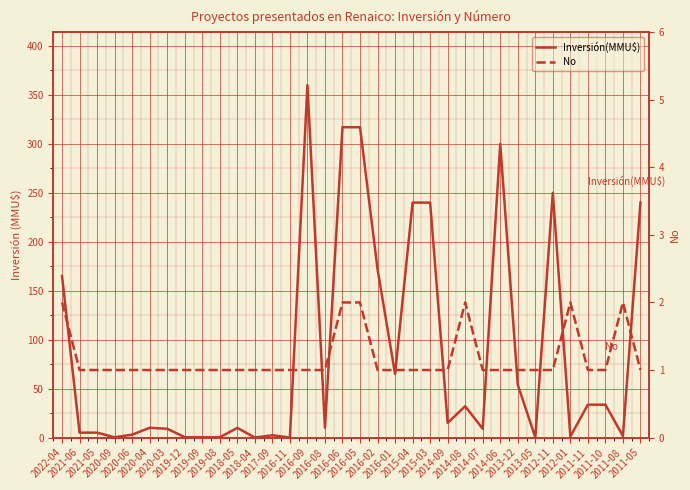

Reading right to left, transcribe all the data shown in this chart.

Inversión(MMU$): 2011-05=240.0	2011-08=1.6	2011-10=33.6	2011-11=33.6	2012-01=1.1	2012-11=250.0	2013-05=0.2	2013-12=54.0	2014-06=300.0	2014-07=9.0	2014-08=32.0	2014-09=15.0	2015-03=240.0	2015-04=240.0	2016-01=65.0	2016-02=172.0	2016-05=317.0	2016-06=317.0	2016-08=10.0	2016-09=360.0	2016-11=0.0	2017-09=2.3	2018-04=0.0	2018-05=9.9	2019-08=0.3	2019-09=0.3	2019-12=0.4	2020-03=9.0	2020-04=10.0	2020-06=3.0	2020-09=0.3	2021-05=5.0	2021-06=5.0	2022-04=165.0
No: 2011-05=1.0	2011-08=2.0	2011-10=1.0	2011-11=1.0	2012-01=2.0	2012-11=1.0	2013-05=1.0	2013-12=1.0	2014-06=1.0	2014-07=1.0	2014-08=2.0	2014-09=1.0	2015-03=1.0	2015-04=1.0	2016-01=1.0	2016-02=1.0	2016-05=2.0	2016-06=2.0	2016-08=1.0	2016-09=1.0	2016-11=1.0	2017-09=1.0	2018-04=1.0	2018-05=1.0	2019-08=1.0	2019-09=1.0	2019-12=1.0	2020-03=1.0	2020-04=1.0	2020-06=1.0	2020-09=1.0	2021-05=1.0	2021-06=1.0	2022-04=2.0